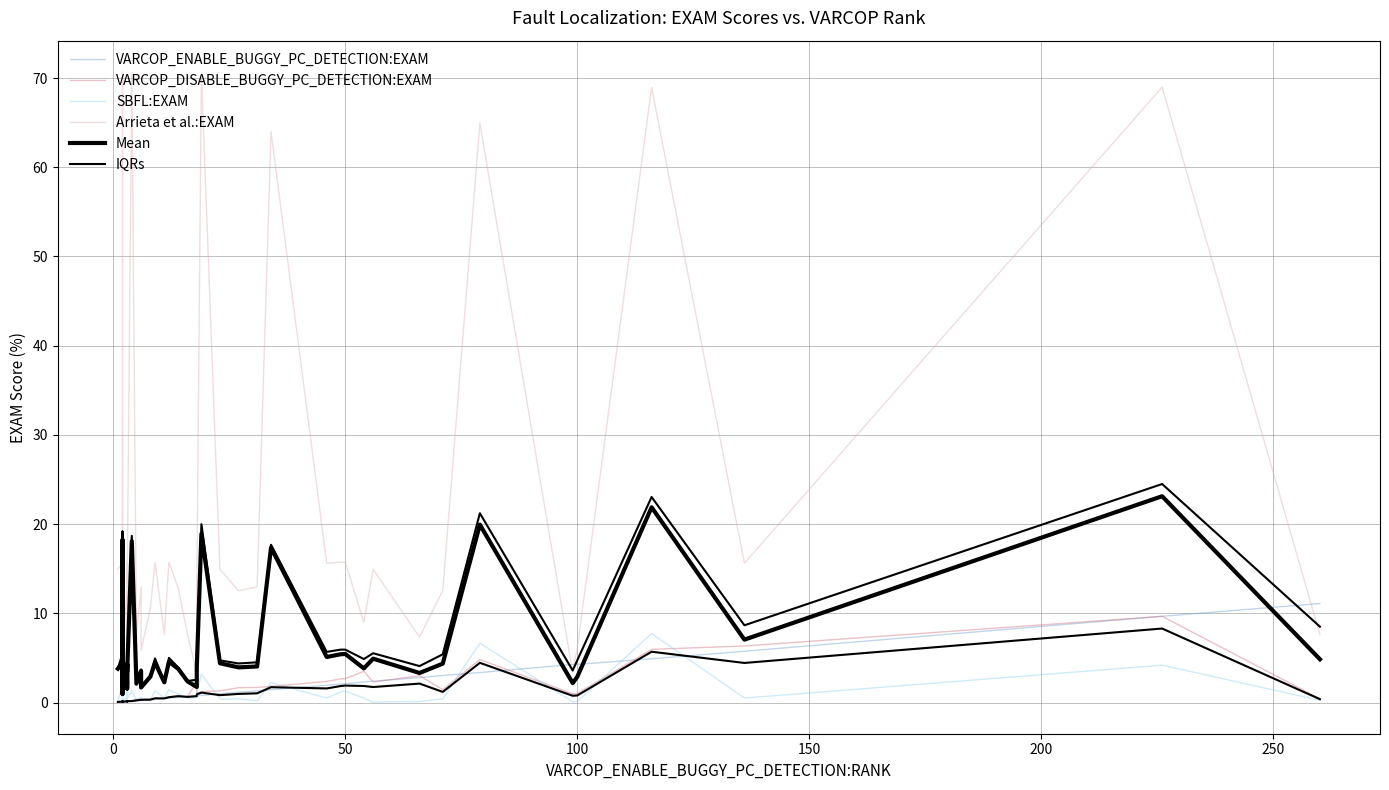

What is the difference between the maximum and second lowest values in the VARCOP_DISABLE_BUGGY_PC_DETECTION:EXAM series?

9.6